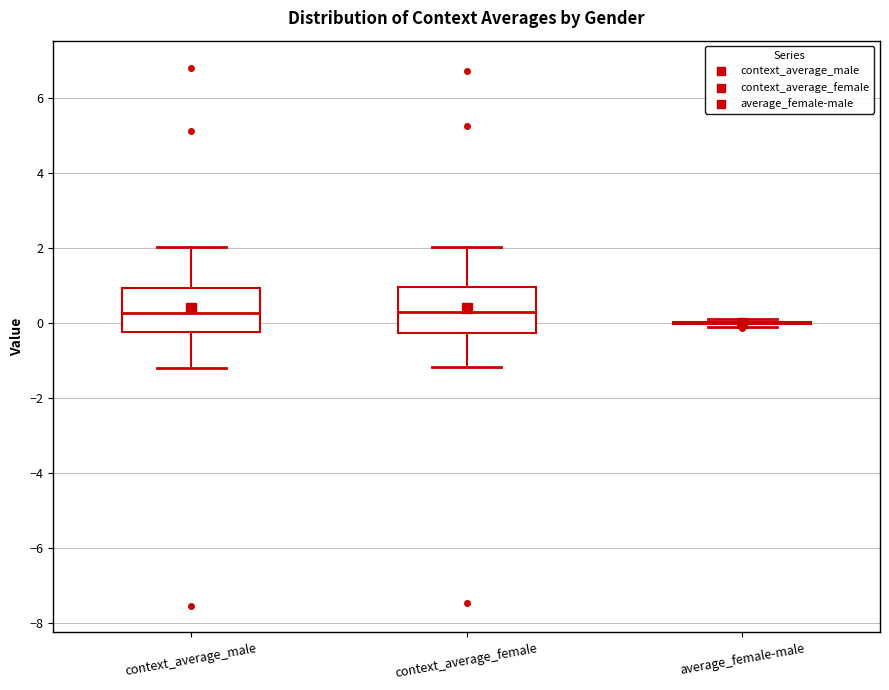

Reading left to right, read every box against the y-axis: the position of its median line, the range the box covers, and the ends of its whiskers. The values are not printed on the chart, so give them approximately, as read against the axis.

context_average_male: median 0.2, box -0.2 to 1.0, whiskers -1.2 to 2.0
context_average_female: median 0.2, box -0.2 to 1.0, whiskers -1.2 to 2.0
average_female-male: box collapsed to a line at 0.0, whiskers -0.2 to 0.2